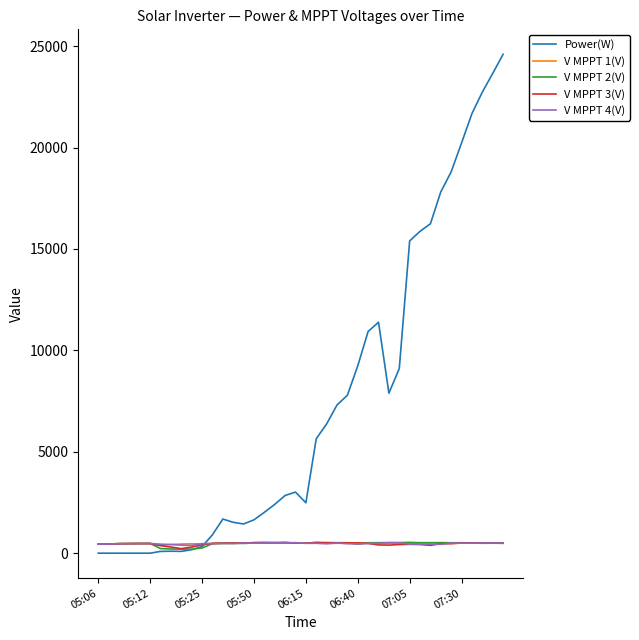

What is the greatest value displayed?

24602.0